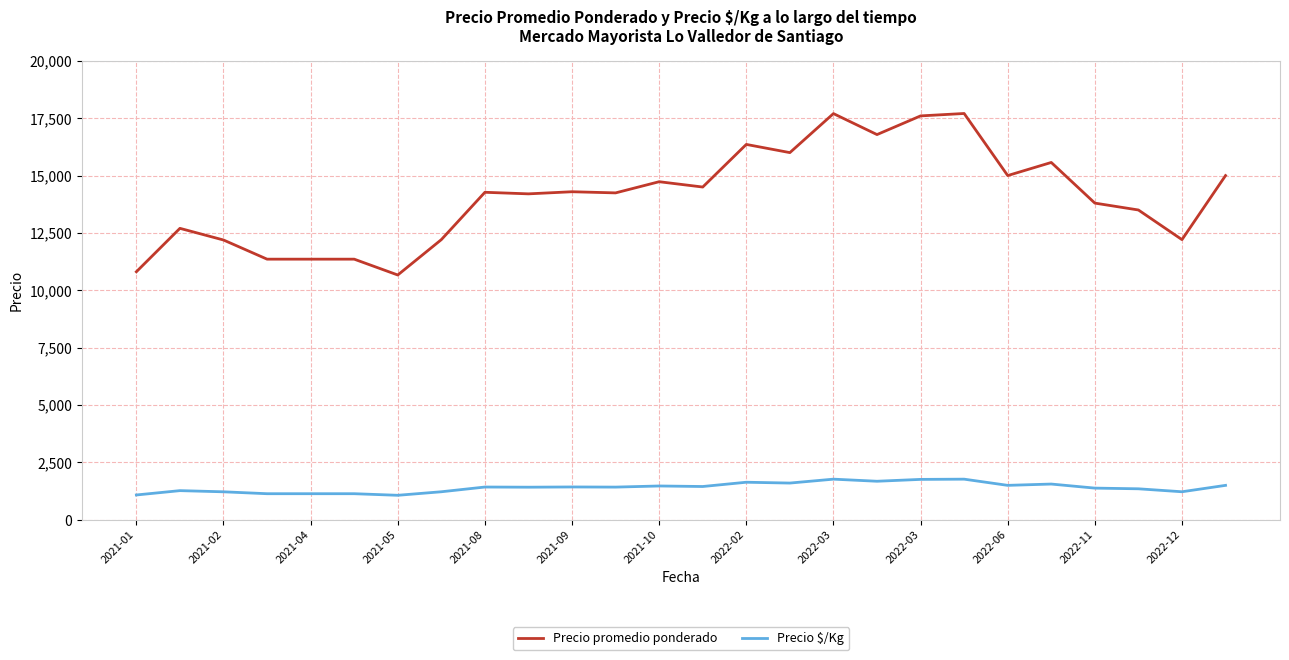

True or false: Precio $/Kg has more than 0 interior local peaks.

True